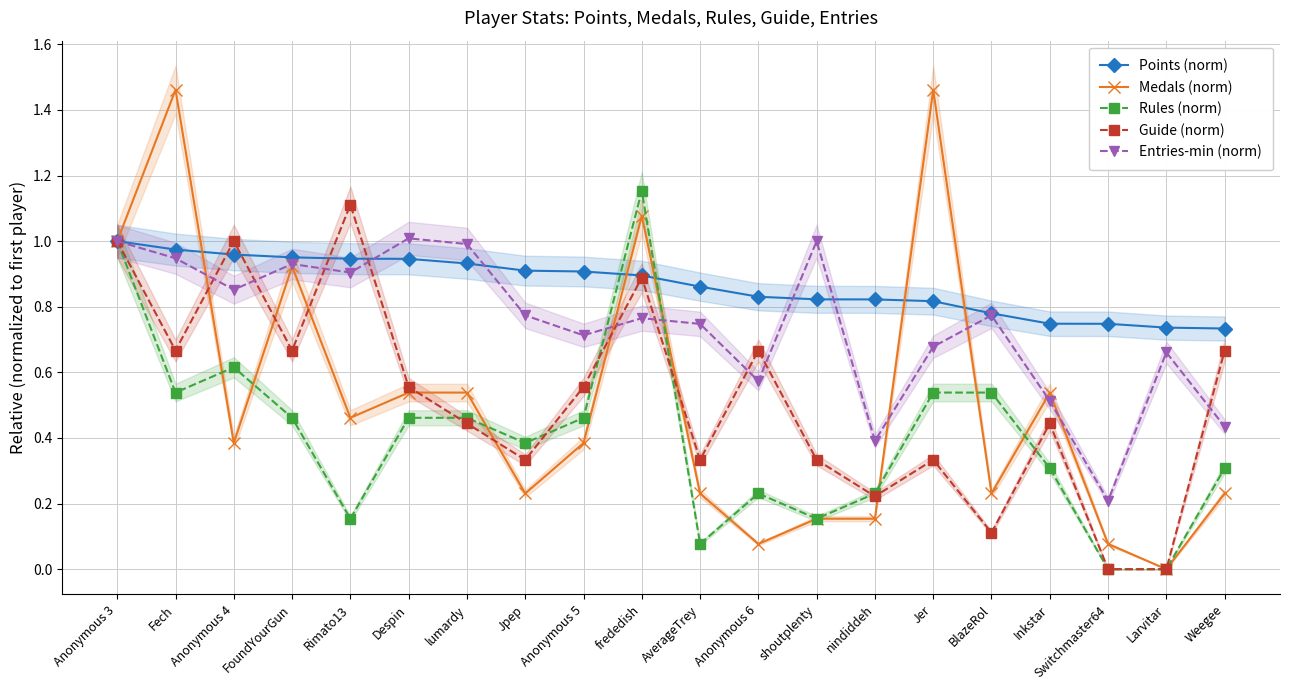

Where is Entries-min (norm) nearest to the value 0?

Switchmaster64